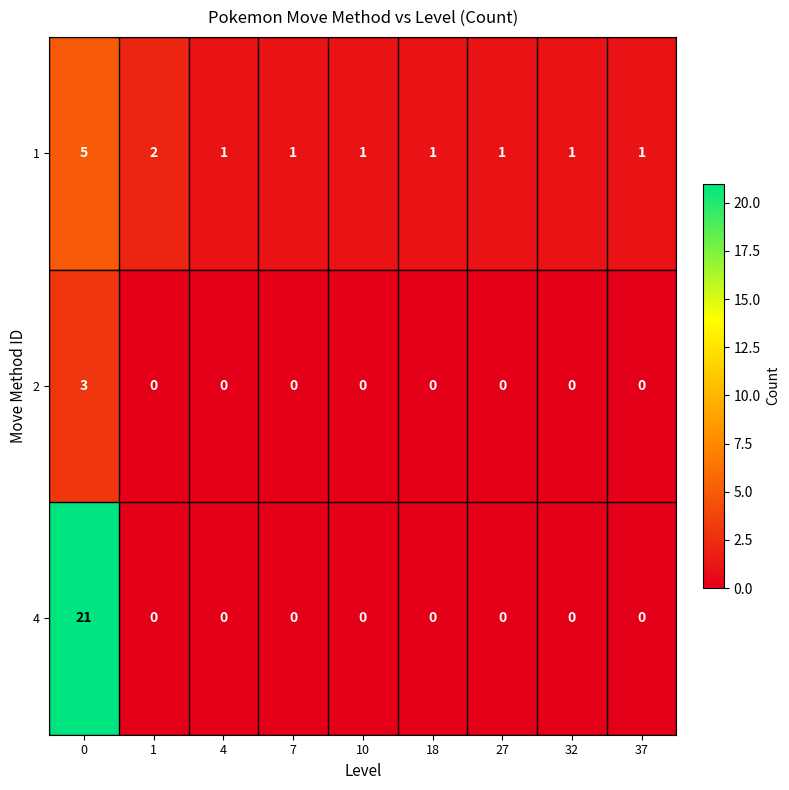

Which series has the largest total across all categories?

4